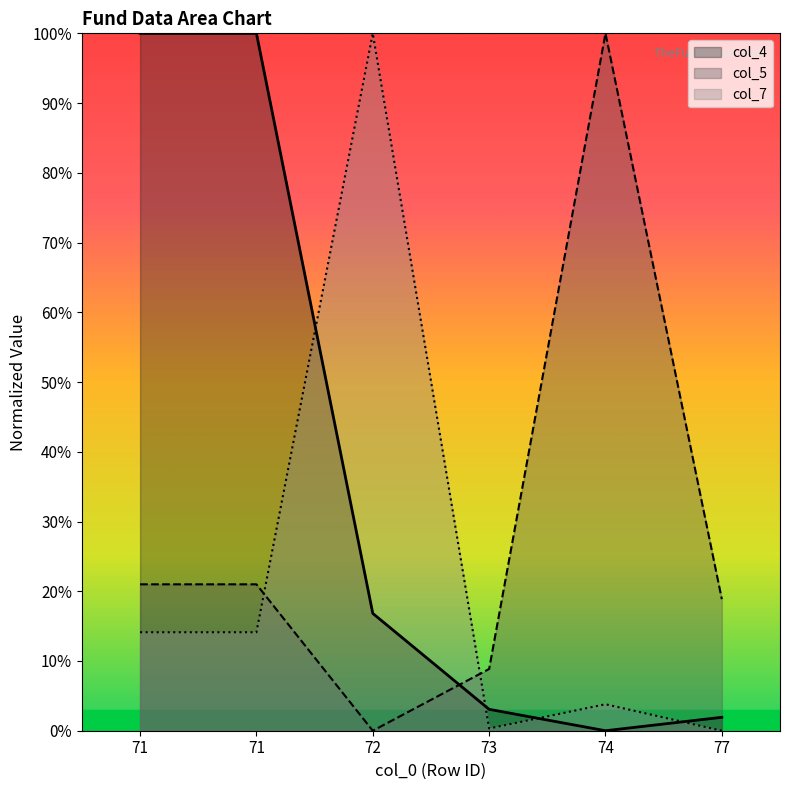

Which category has the lowest value in the col_4 series?

74